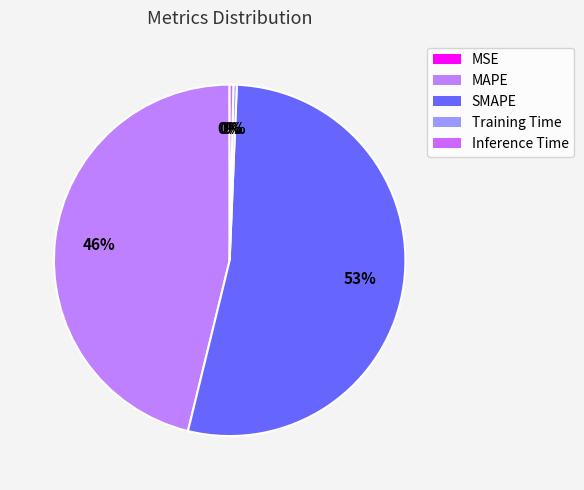

Do SMAPE and Inference Time together represent more than half of the pie?

Yes